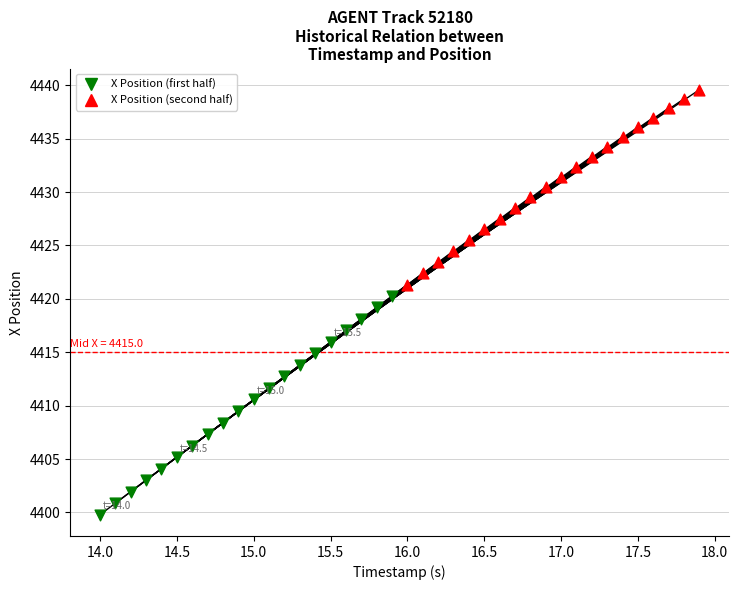

Which series contains the lowest Y value?

X Position (first half)